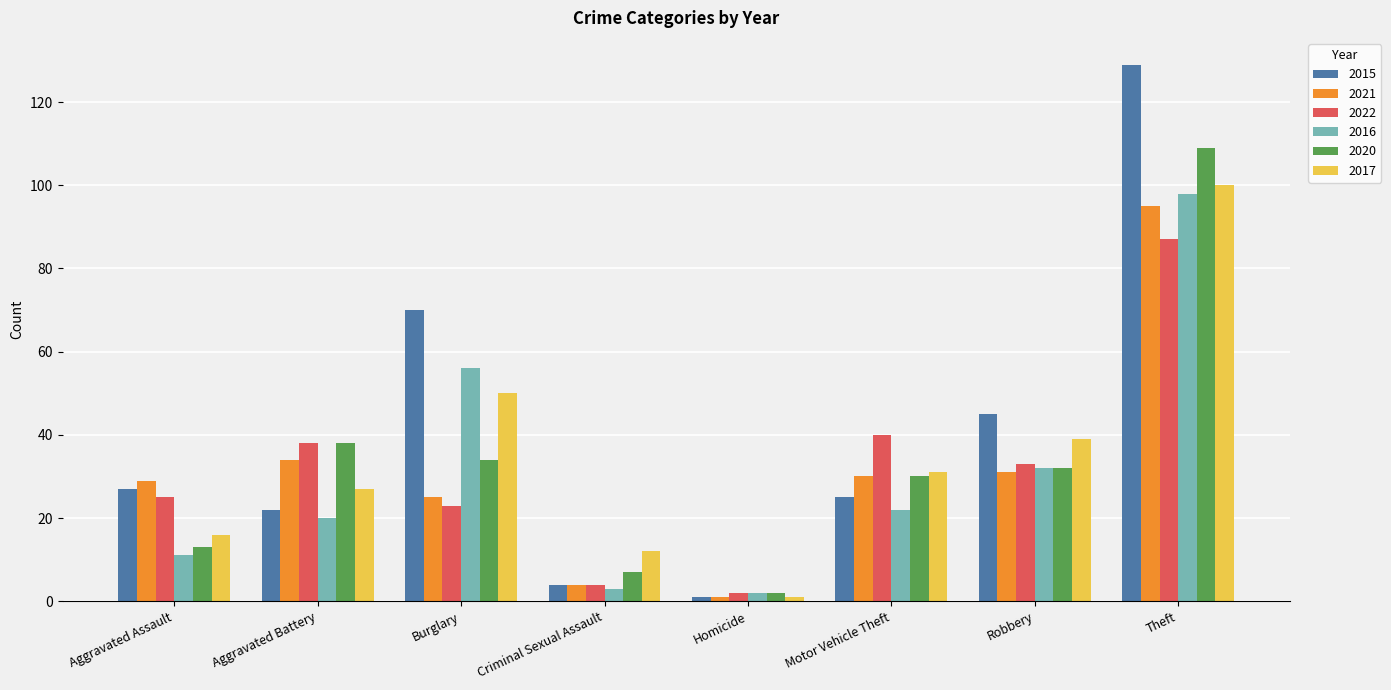

True or false: 2016 has a value of 18 at Aggravated Assault.

False